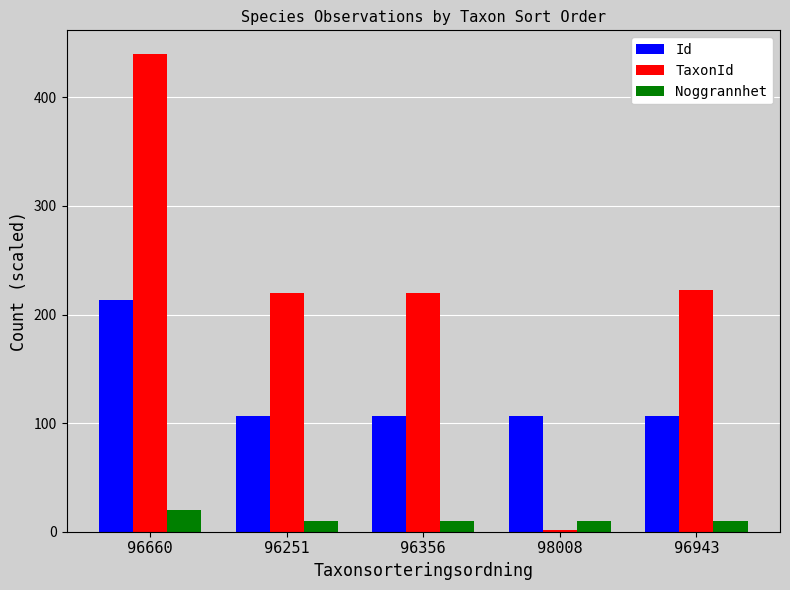

What is the maximum value shown in the chart?

439.8